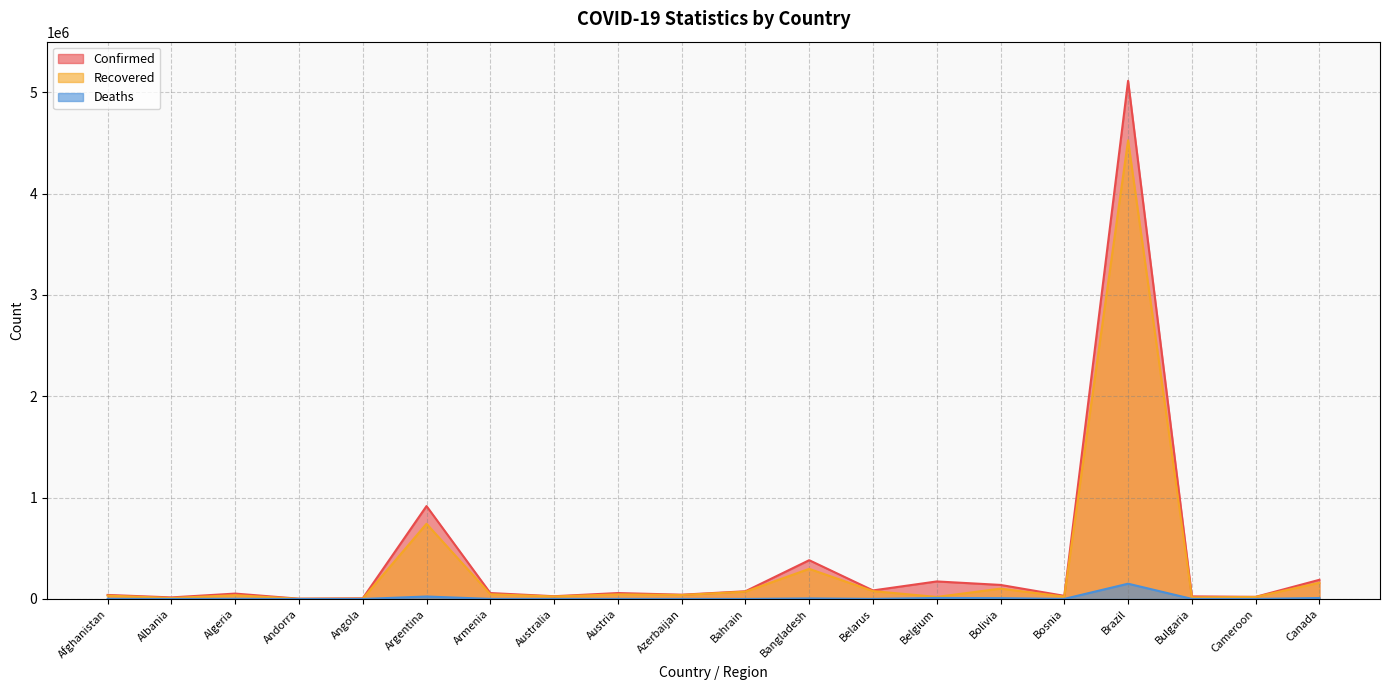

Rank the series by their average value, from highest to lowest.

Confirmed, Recovered, Deaths